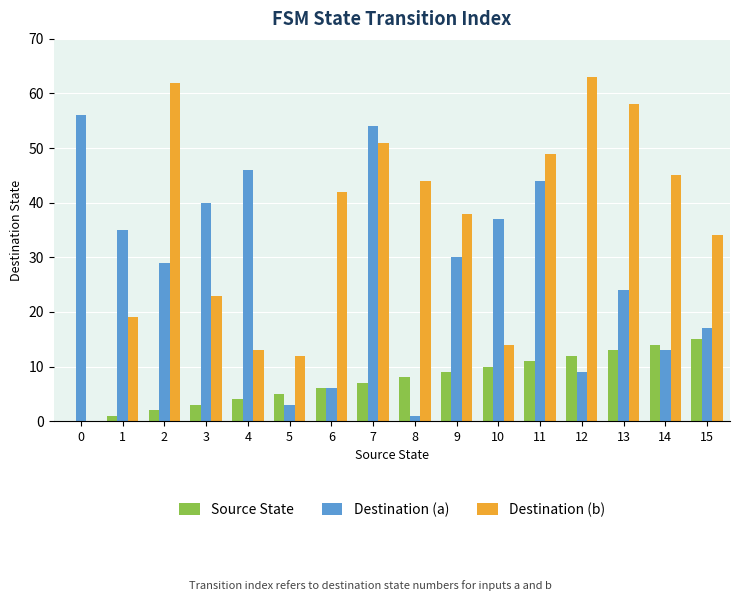

How many groups of bars are there?

16